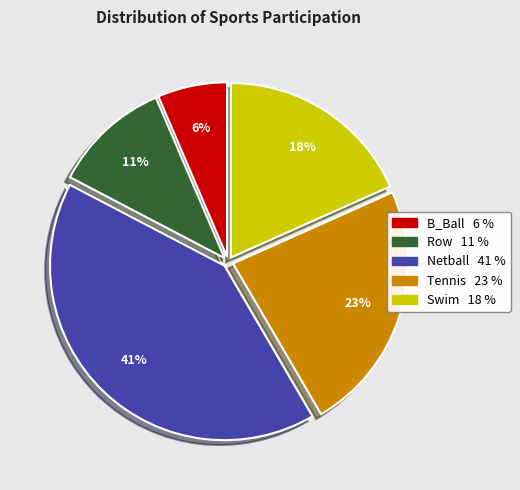

Is Swim the majority of the pie?

No